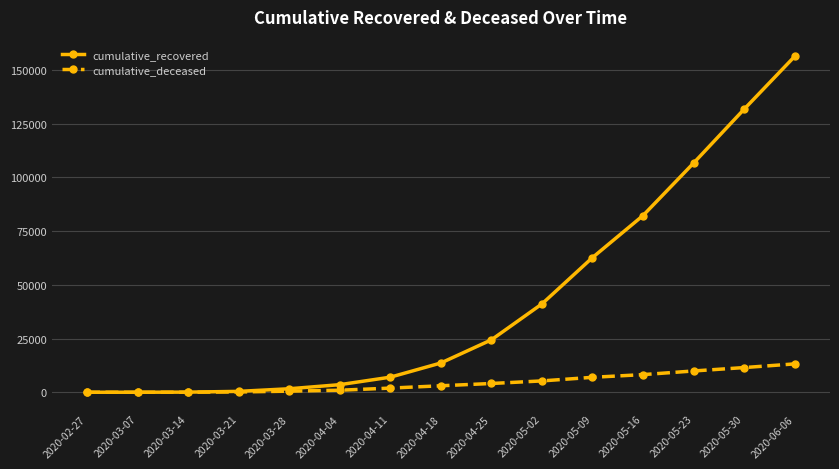

What is the maximum value for cumulative_recovered?

156196